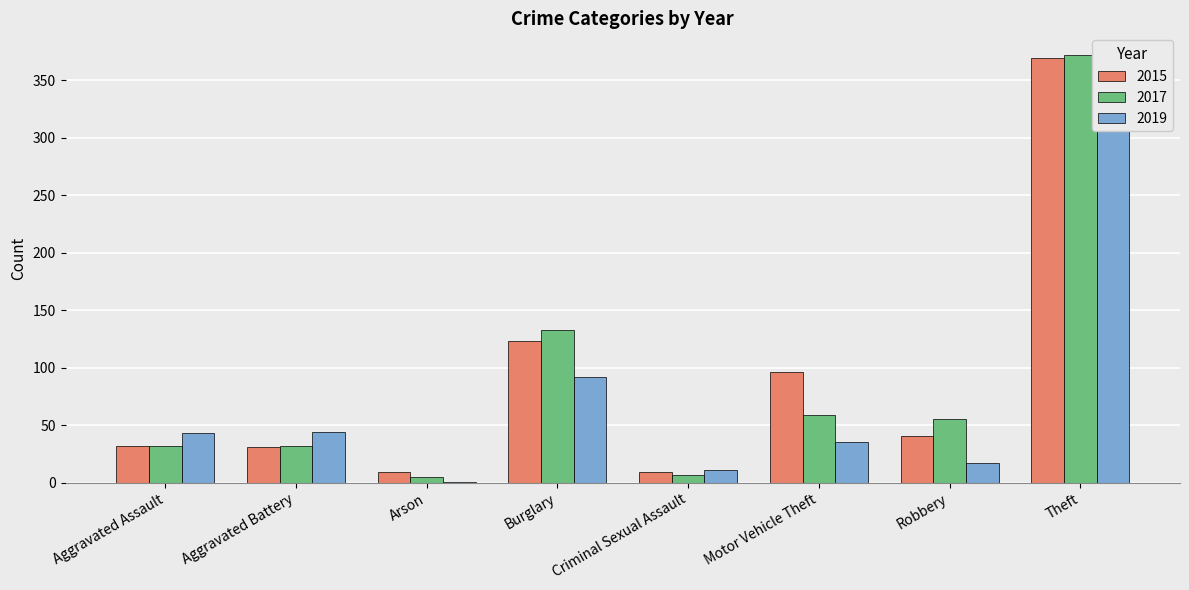

Reading left to right, what are all the values shown in this chart?

2015: 32	31	9	123	9	96	41	369
2017: 32	32	5	133	7	59	55	372
2019: 43	44	1	92	11	35	17	325